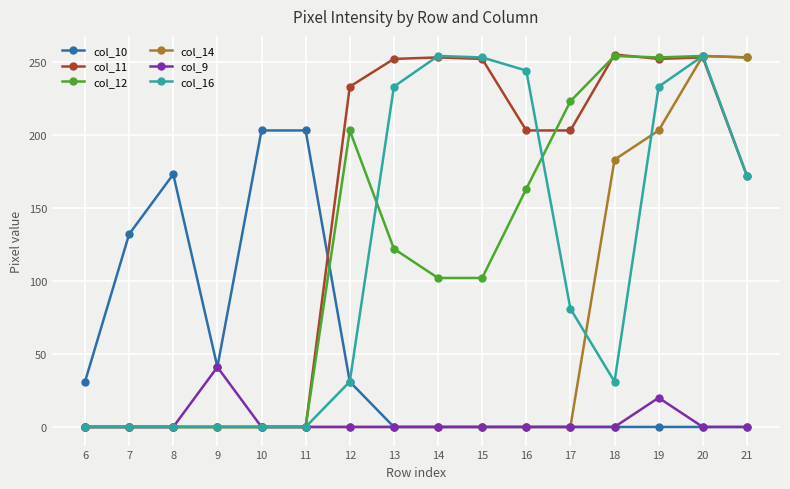

At which category does col_10 reach its first local valley?

9